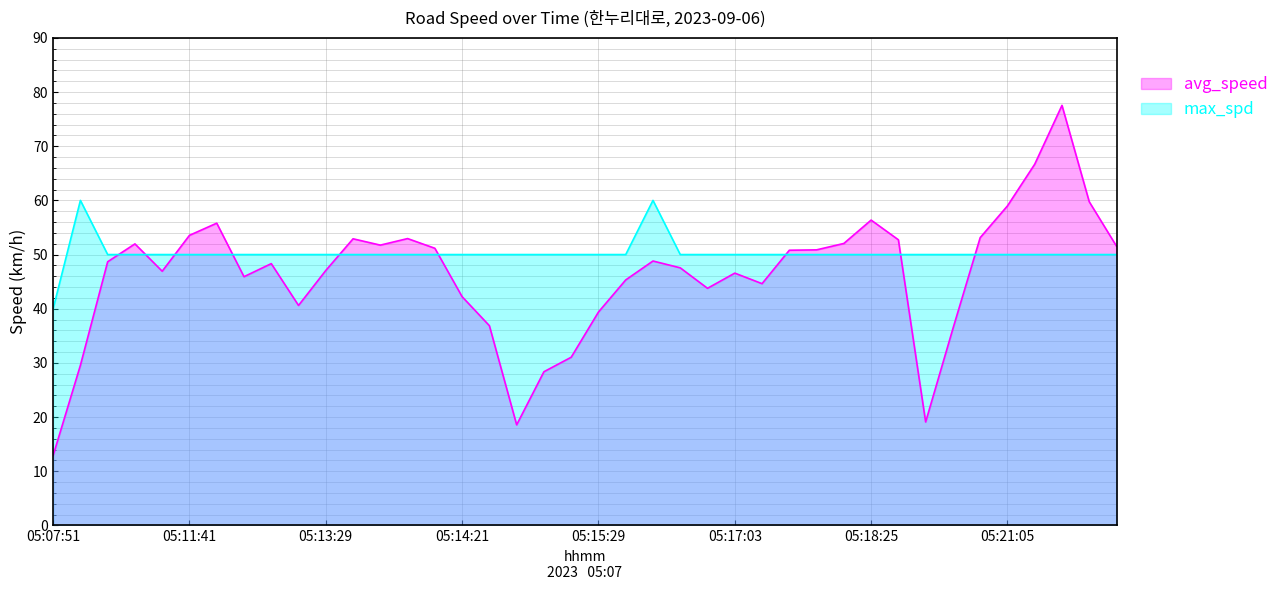

Is the value of max_spd at 05:18:25 greater than the value of avg_speed at 05:17:03?

Yes